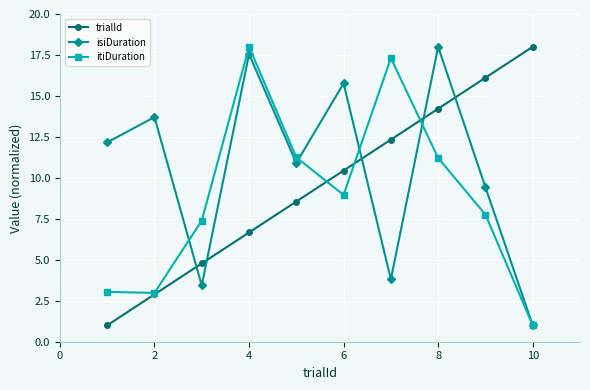

How many interior local valleys does the isiDuration series have?

3